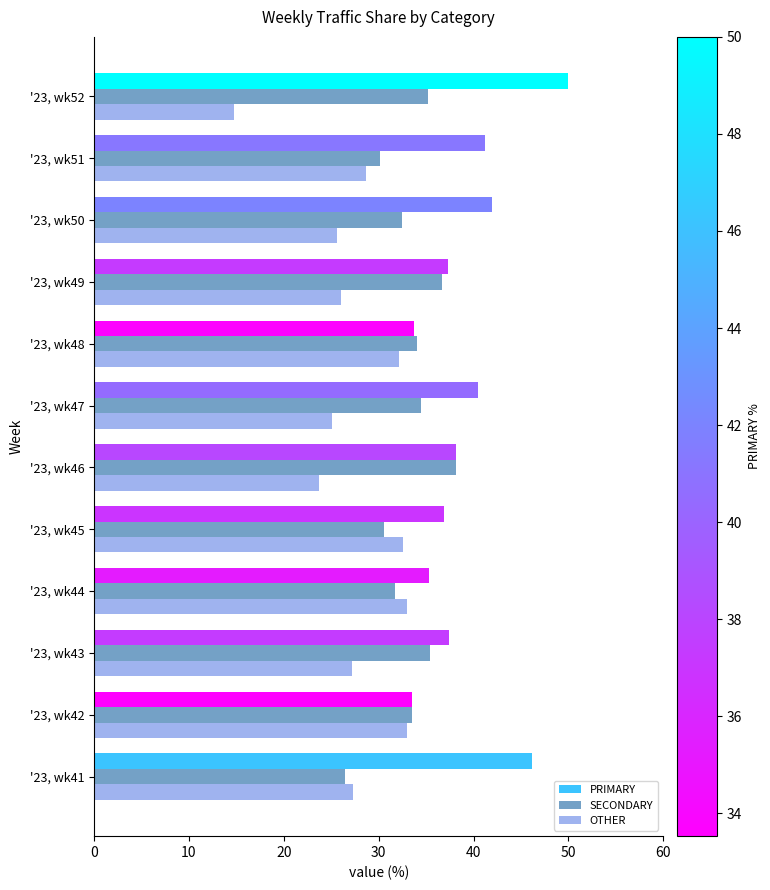

The value of OTHER at '23, wk42 is 9.5. True or false?

False